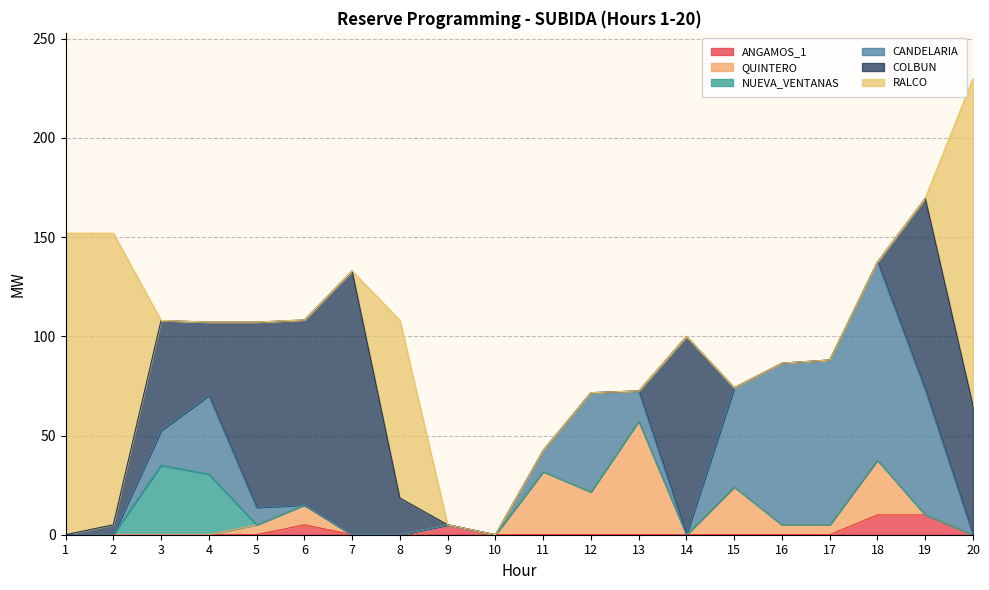

How many intersections are there between COLBUN and CANDELARIA?

5